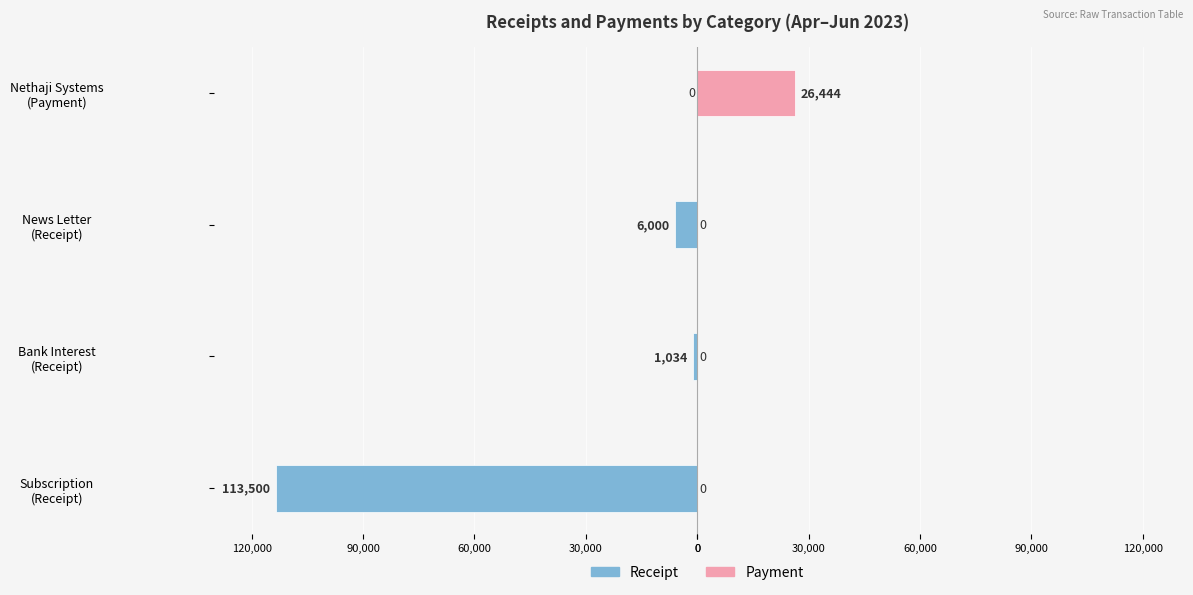

How many bars are there in total?

8